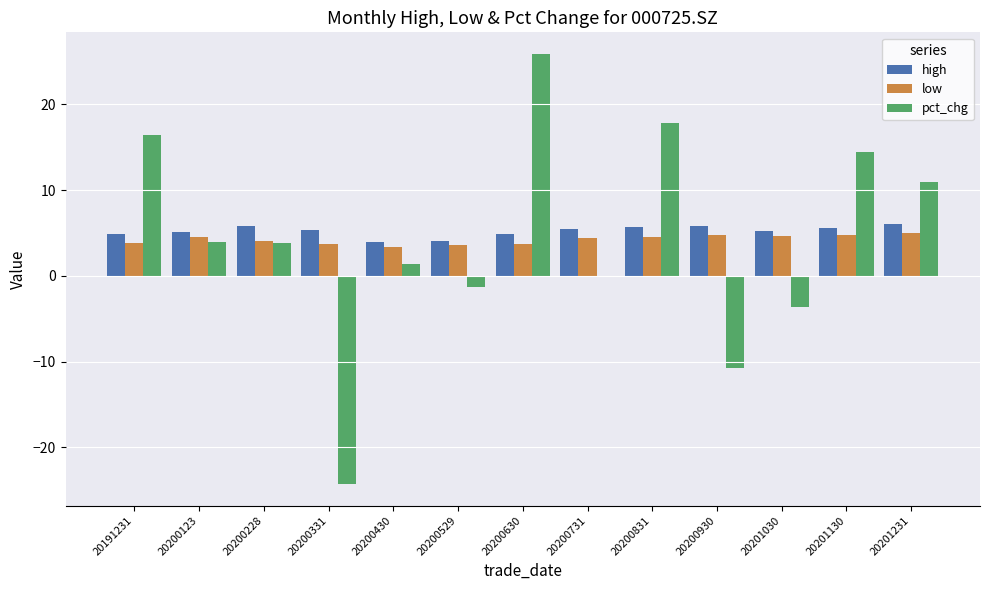

How many distinct data groups are displayed?

3